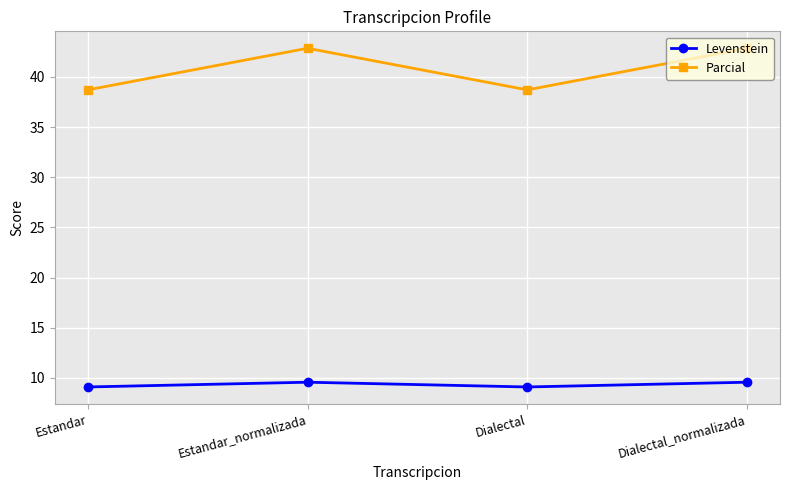

What is the greatest value displayed?

42.9